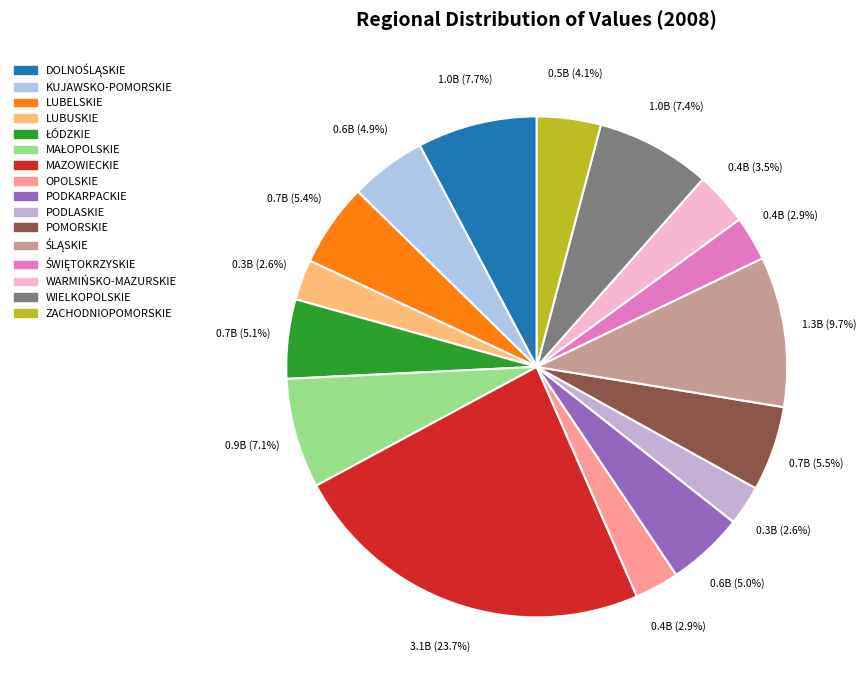

Rank the categories by value from highest to lowest.

MAZOWIECKIE, ŚLĄSKIE, DOLNOŚLĄSKIE, WIELKOPOLSKIE, MAŁOPOLSKIE, POMORSKIE, LUBELSKIE, ŁÓDZKIE, PODKARPACKIE, KUJAWSKO-POMORSKIE, ZACHODNIOPOMORSKIE, WARMIŃSKO-MAZURSKIE, ŚWIĘTOKRZYSKIE, OPOLSKIE, LUBUSKIE, PODLASKIE